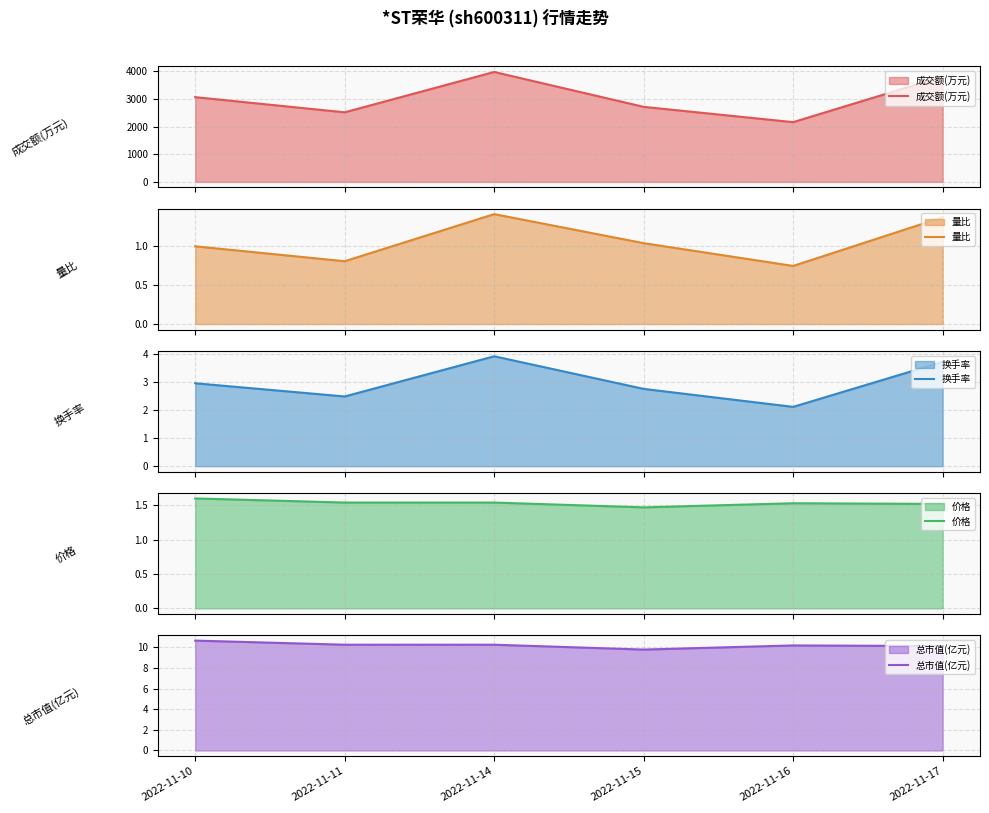

At which category does the chart reach its peak across all series?

2022-11-14